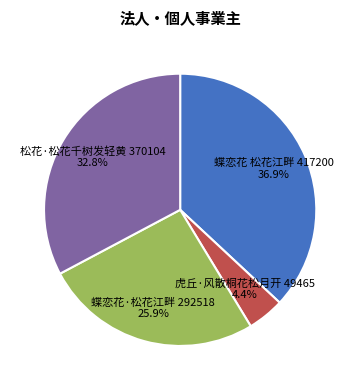

Does any single category account for the majority?

No